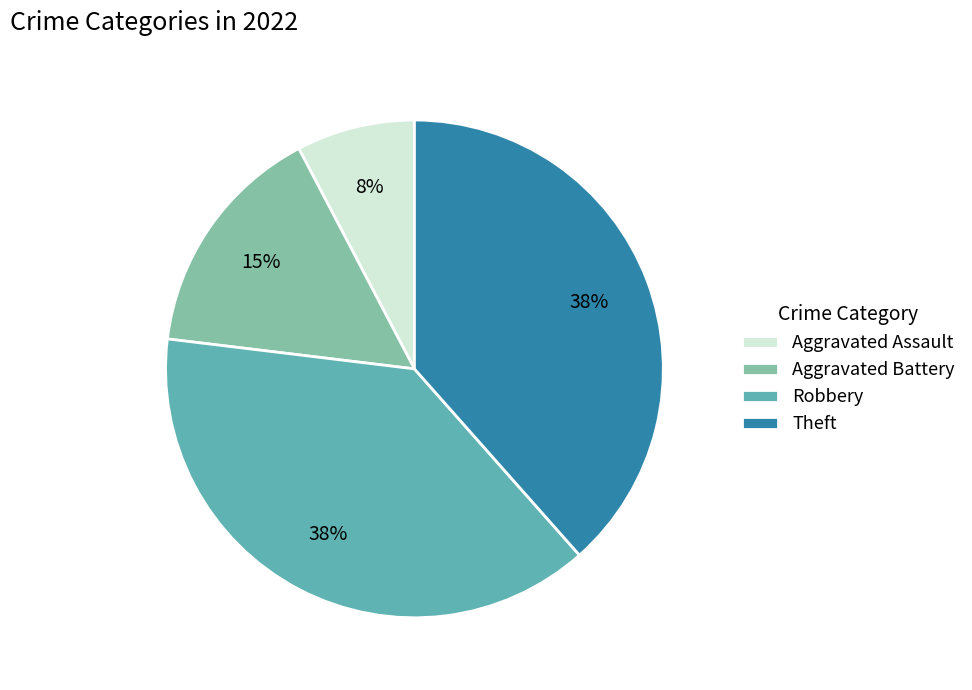

Do Theft and Aggravated Assault together represent more than half of the pie?

No